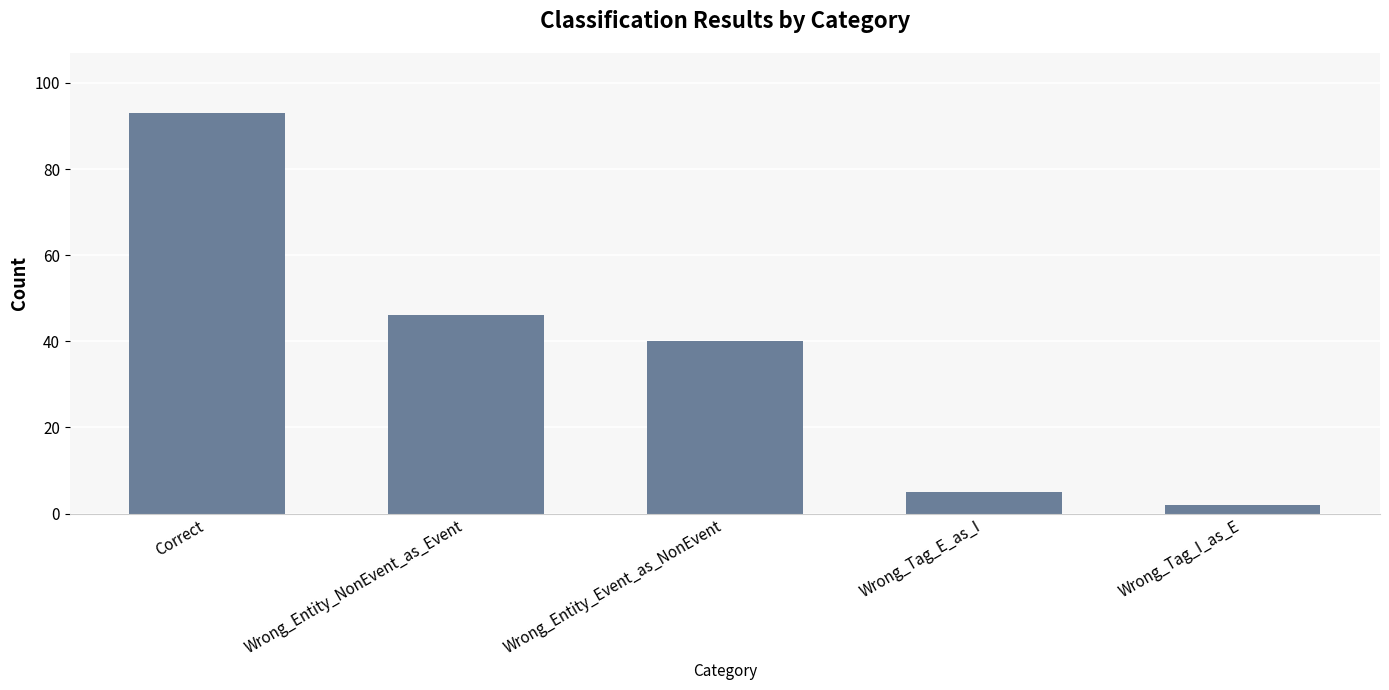

Which has a higher value, Wrong_Tag_I_as_E or Wrong_Tag_E_as_I?

Wrong_Tag_E_as_I